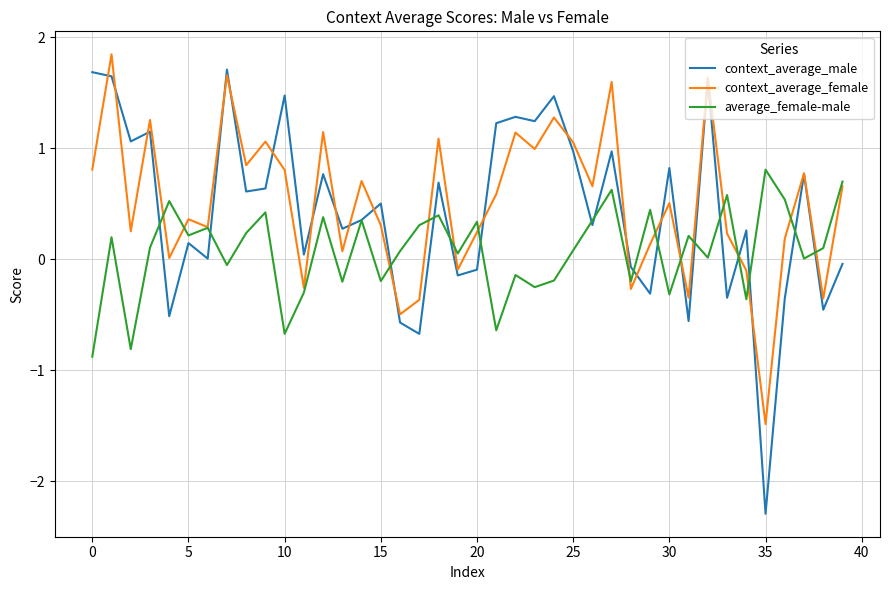

What are all the series names shown in the legend?

context_average_male, context_average_female, average_female-male